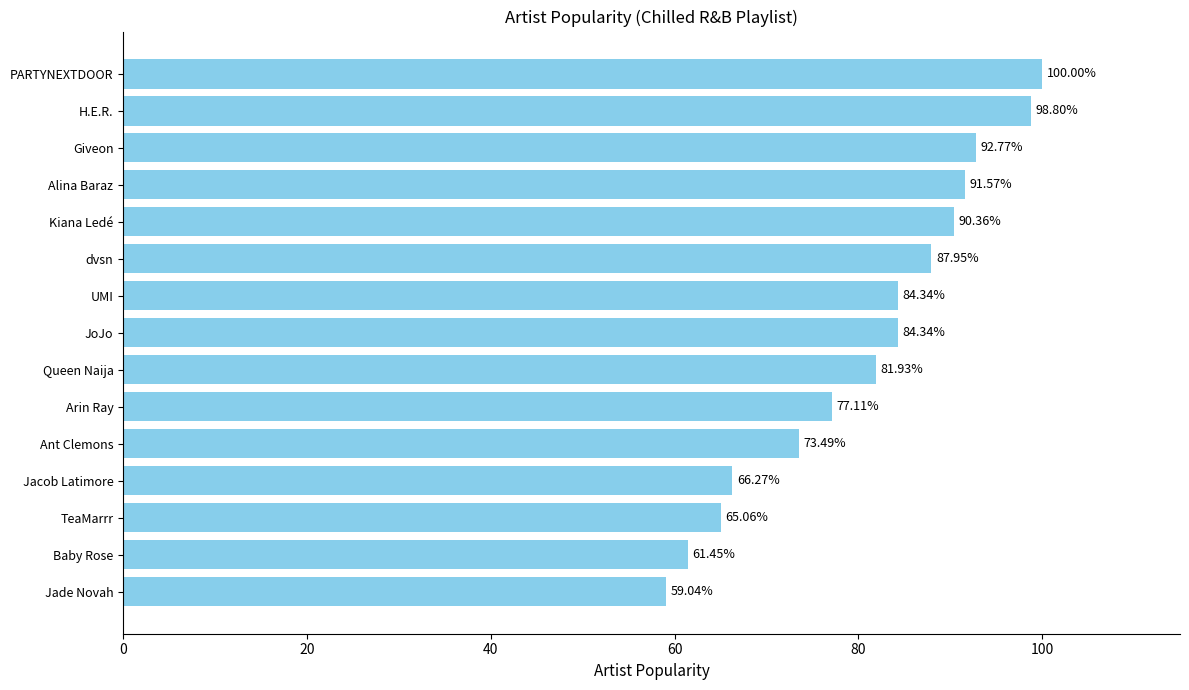

Count the number of data series in this chart.

1